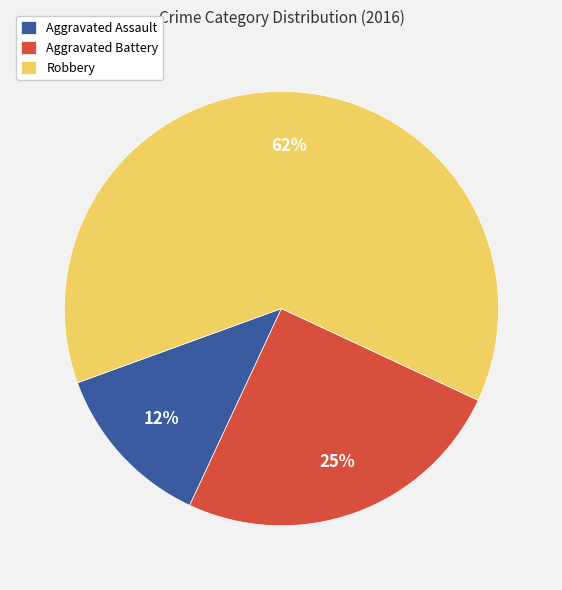

Is it true that Aggravated Assault is 20% of the pie?

False